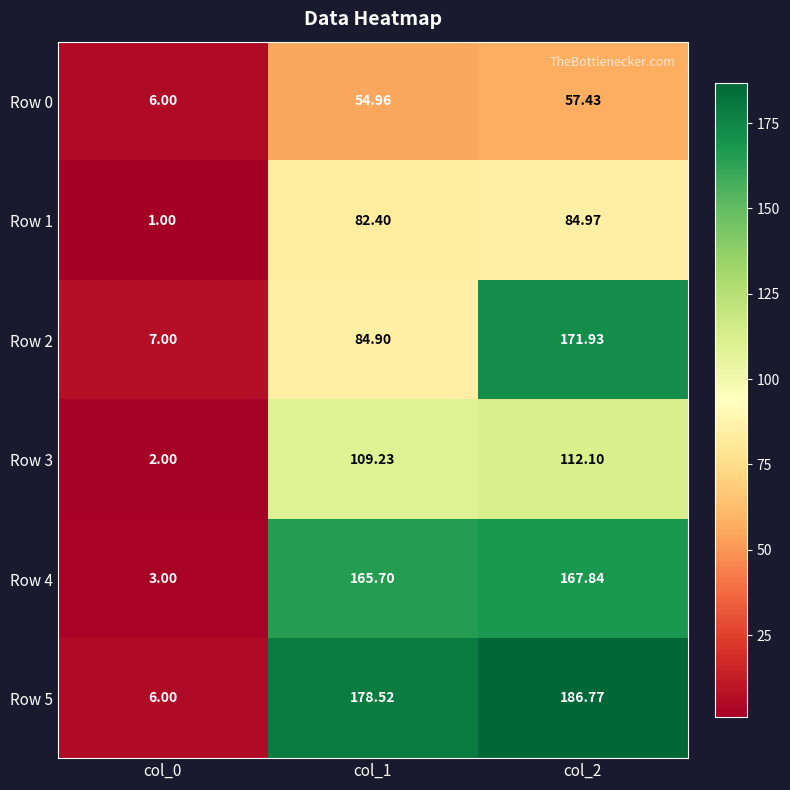

Is the value of Row 0 at col_0 greater than the value of Row 5 at col_2?

No